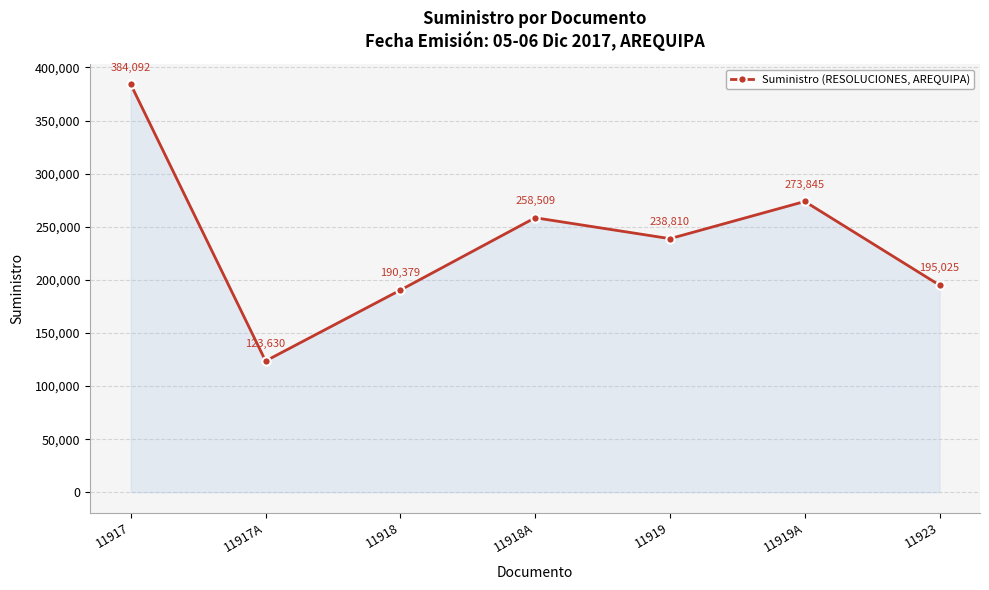

How many lines are shown in the chart?

1